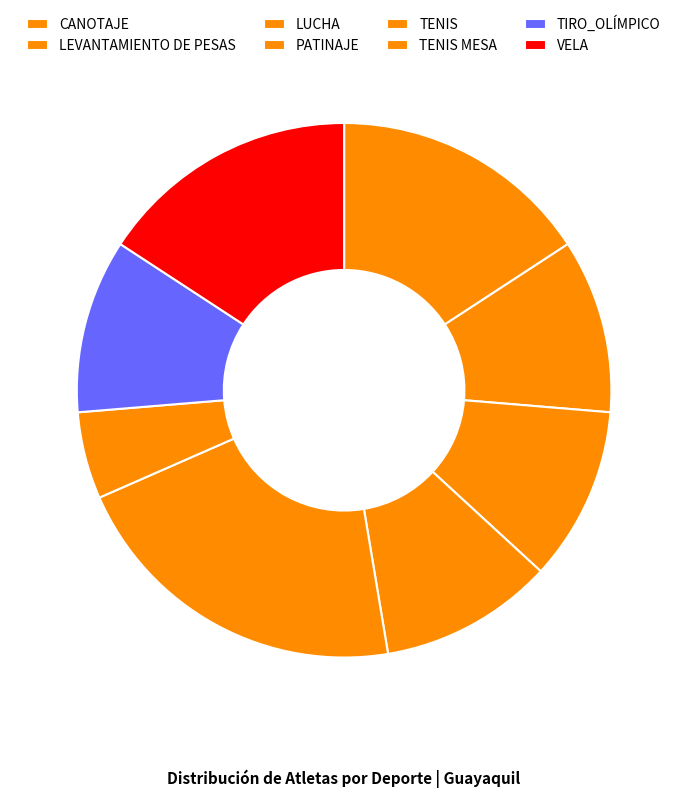

Does TENIS represent more than half of the total?

No